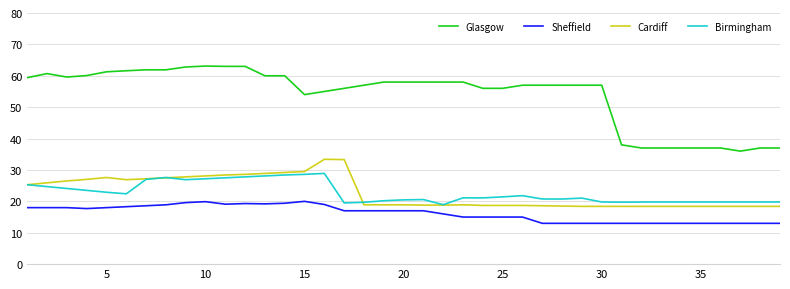

How many lines are shown in the chart?

4